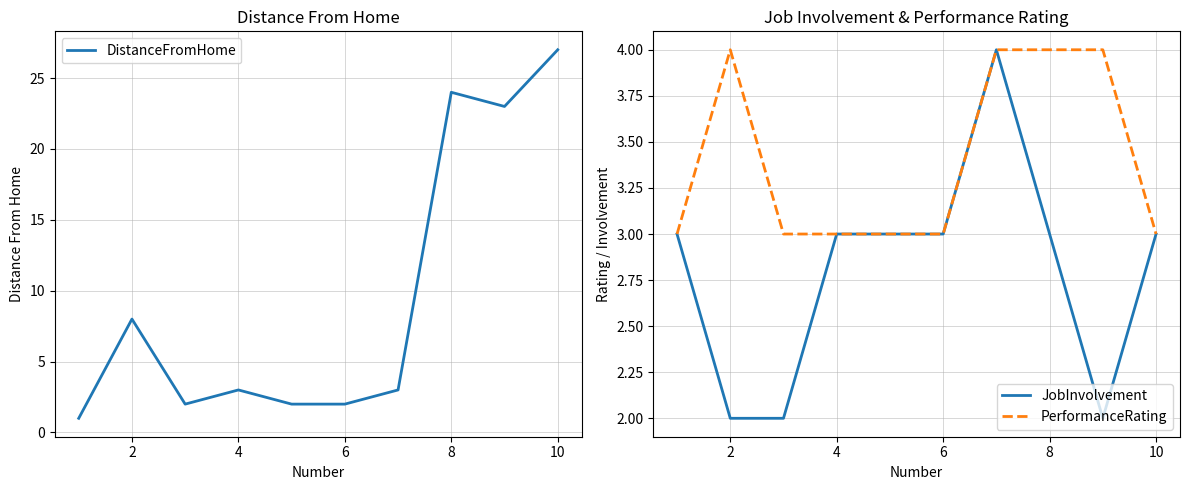

What is the maximum value for JobInvolvement?

4